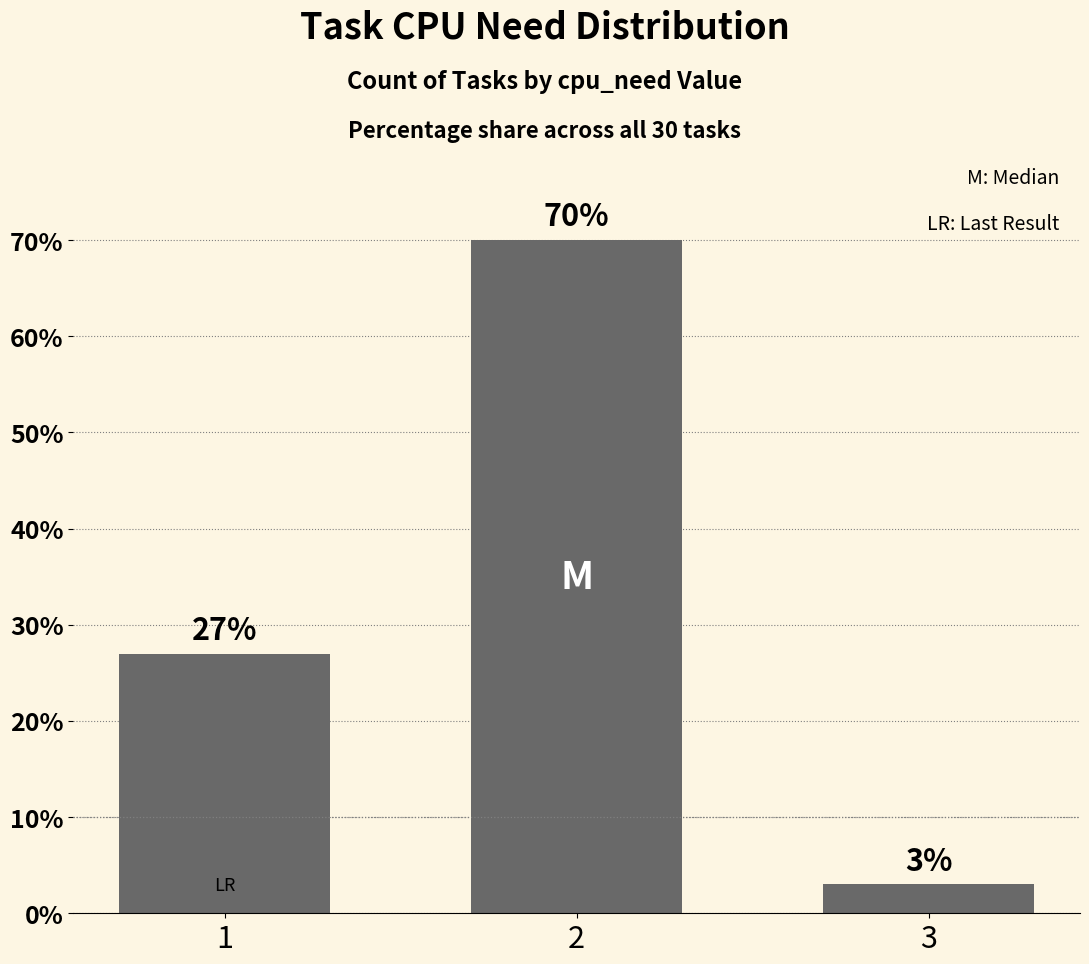

How many bars are there in total?

3